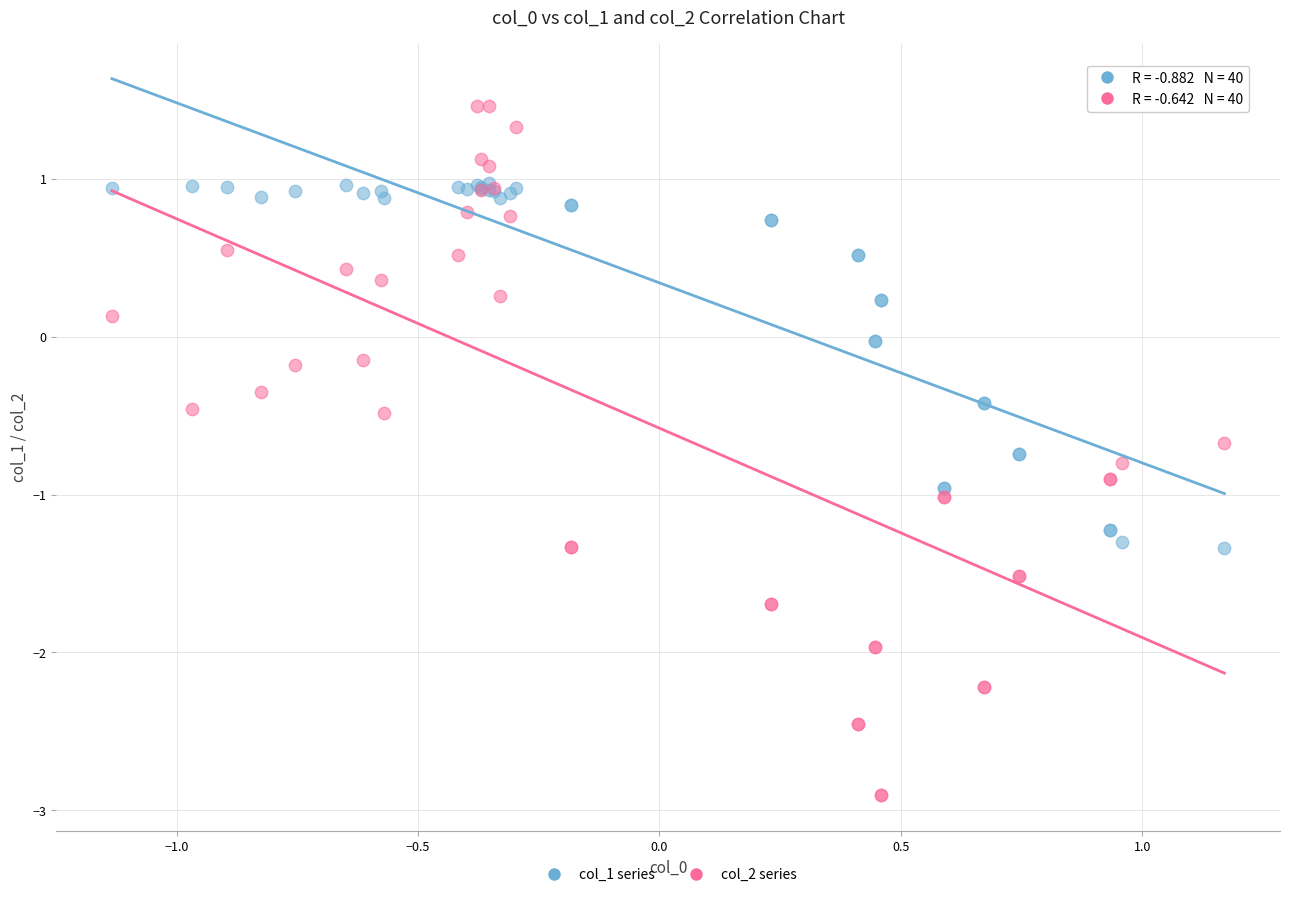

What are all the series names shown in the legend?

col_1 series, col_2 series